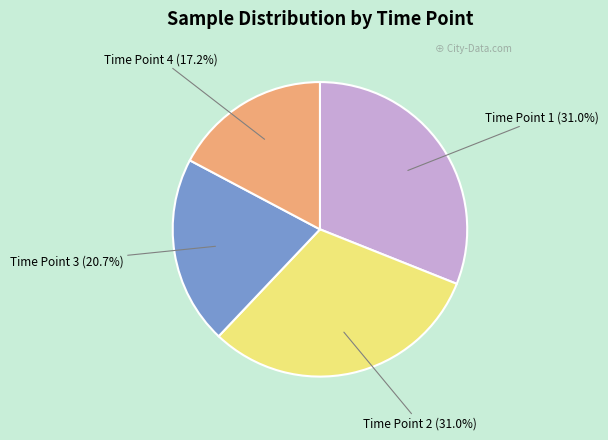

Is there a majority slice in this chart?

No